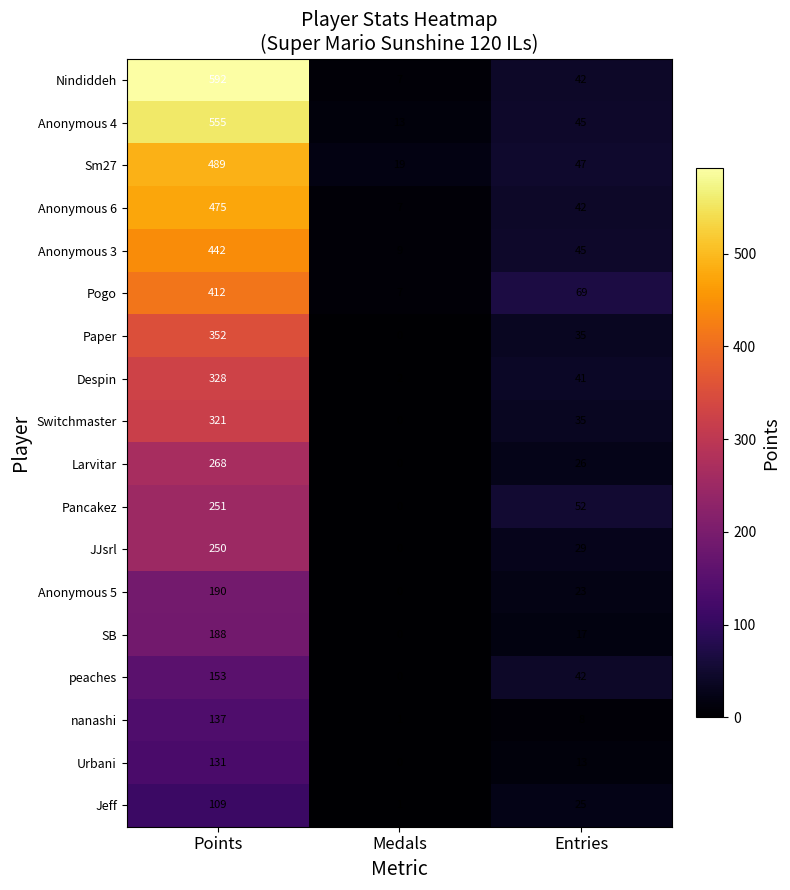

Count the number of categories in the chart.

3